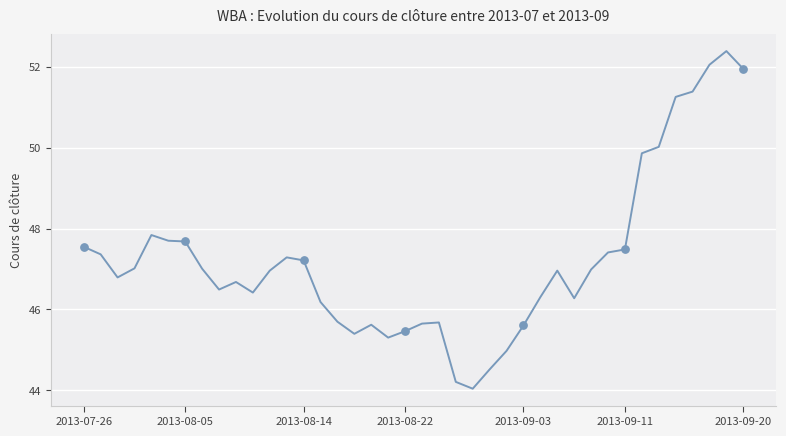

What is the greatest value displayed?

52.4